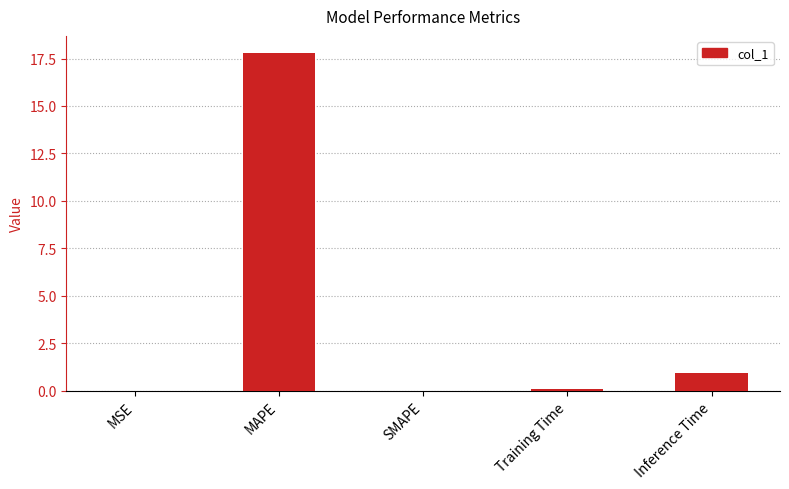

What is the change in value from MSE to Training Time?

+0.1